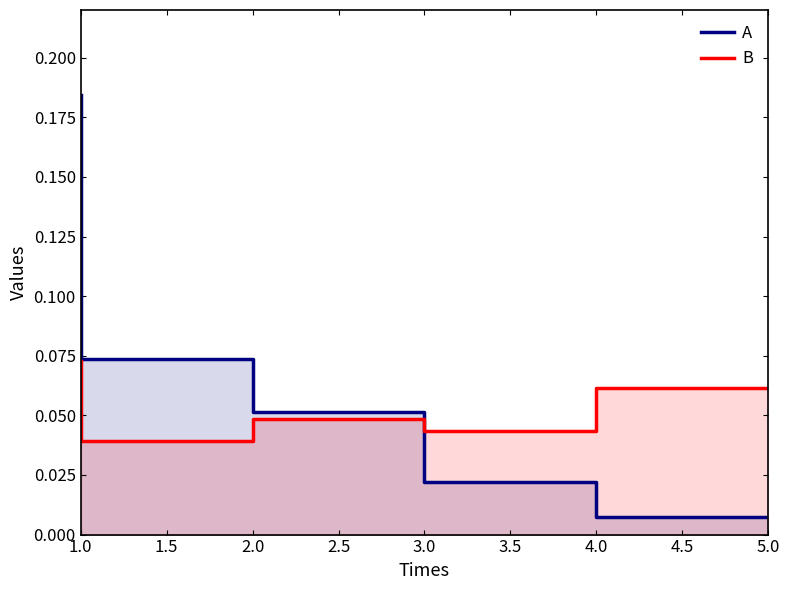

Reading left to right, list all the values displayed in this chart.

A: 0.2	0.1	0.1	0.0	0.0
B: 0.1	0.0	0.0	0.0	0.1